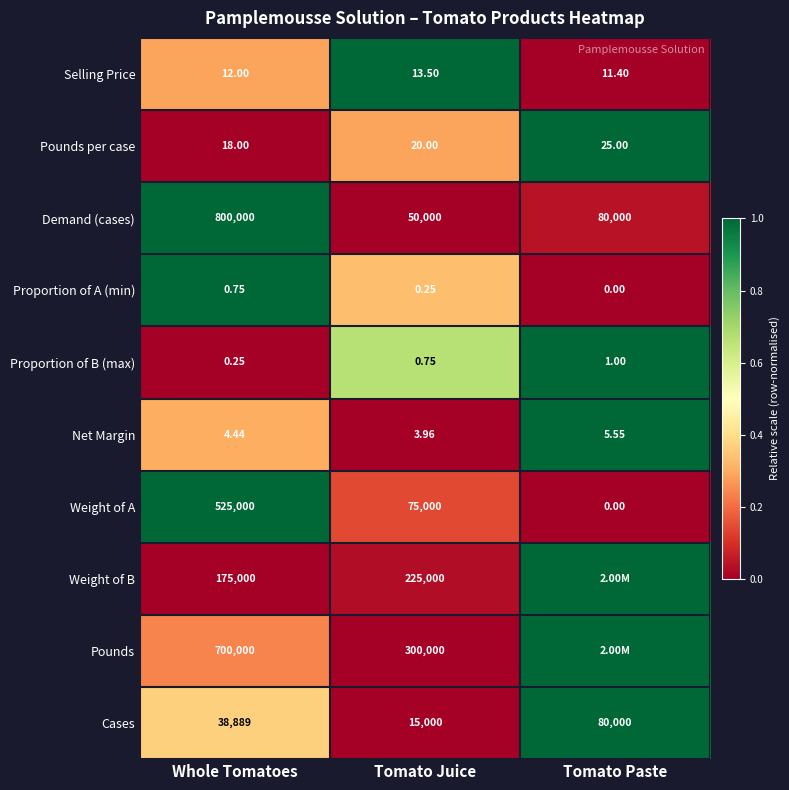

At which label is Pounds per case closest to 21?

Tomato Juice